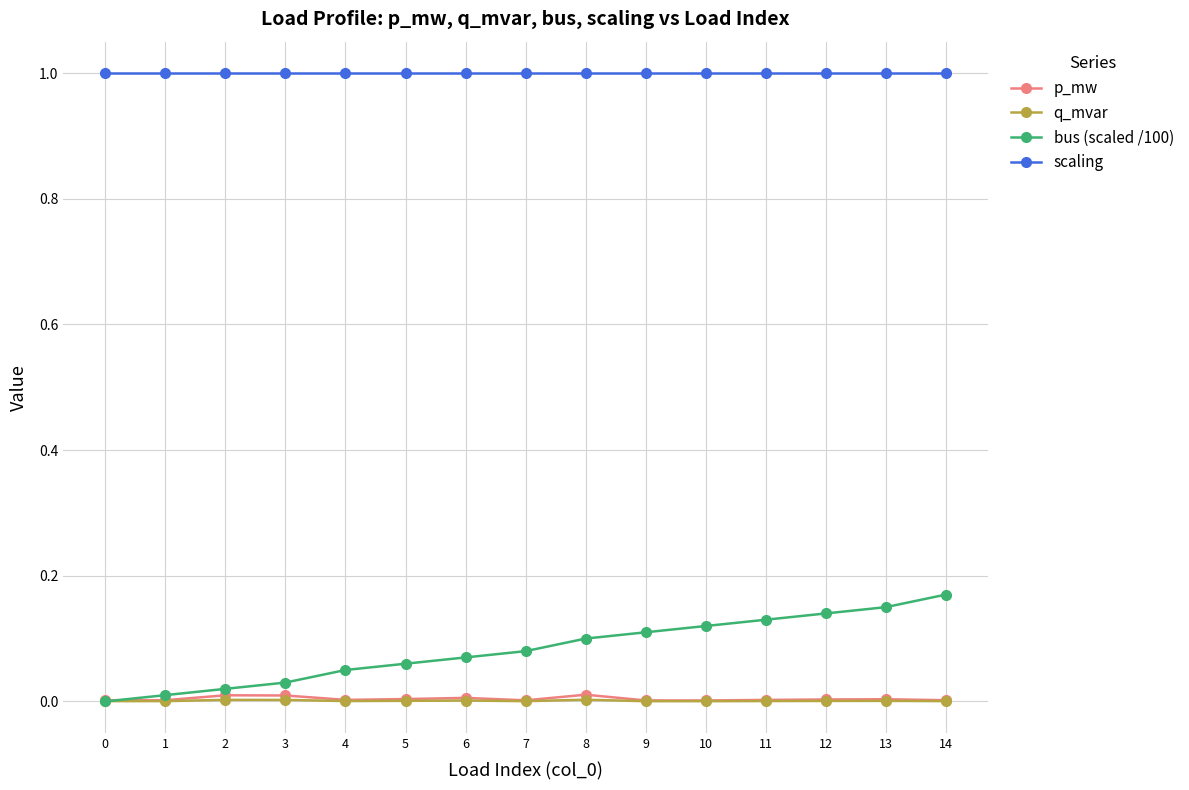

Is it true that bus (scaled /100) equals 0.1 at 8?

True